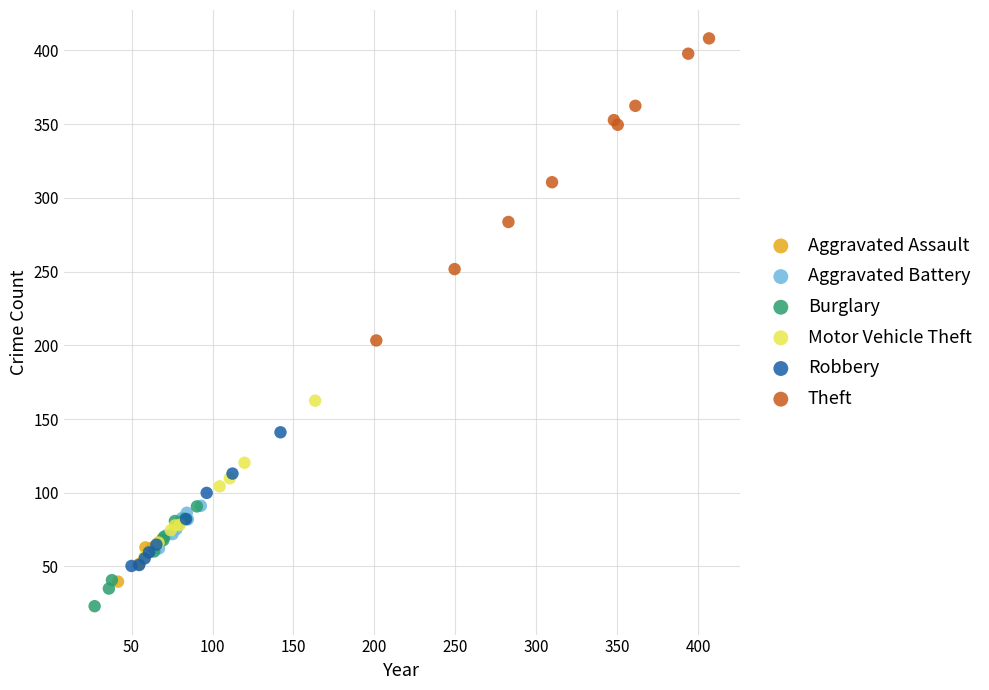

Which series reaches the maximum Y coordinate?

Theft